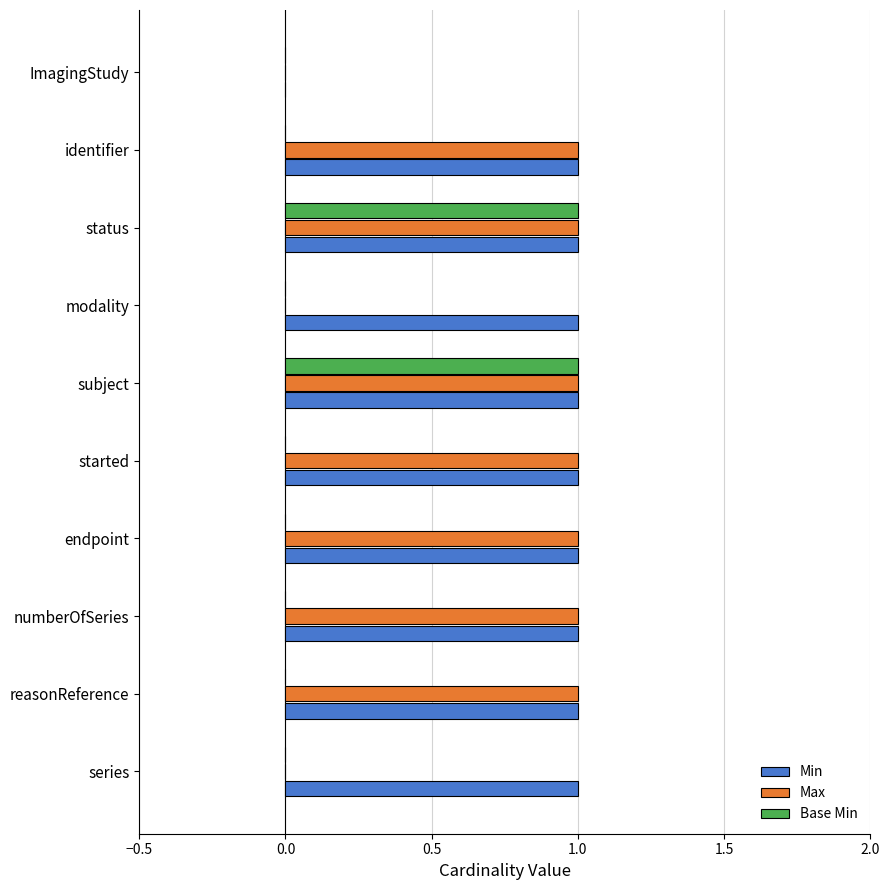

What are all the series names shown in the legend?

Min, Max, Base Min